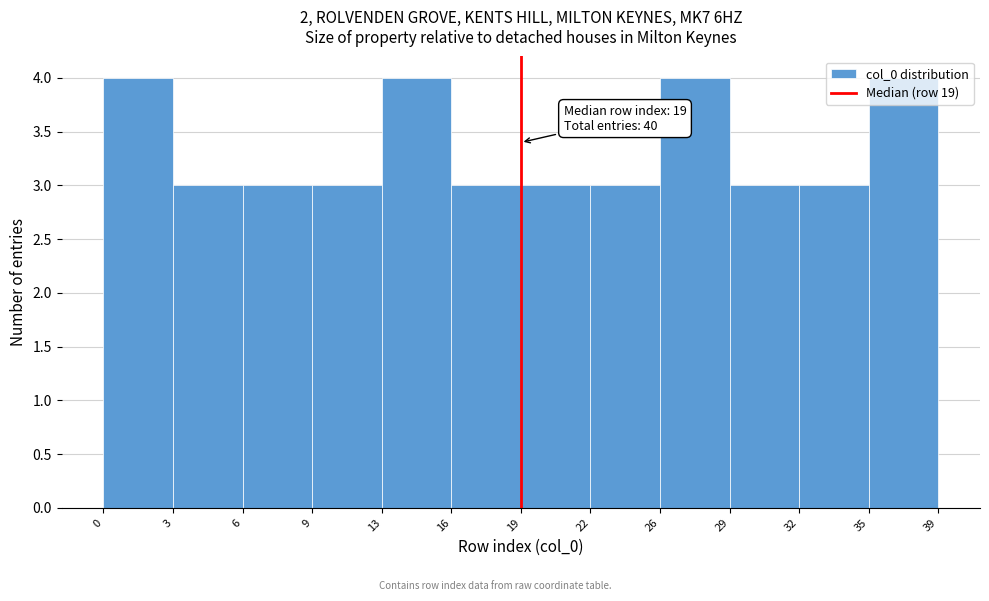

Approximately how many times larger is the value at 3 compared to 6?

1.0